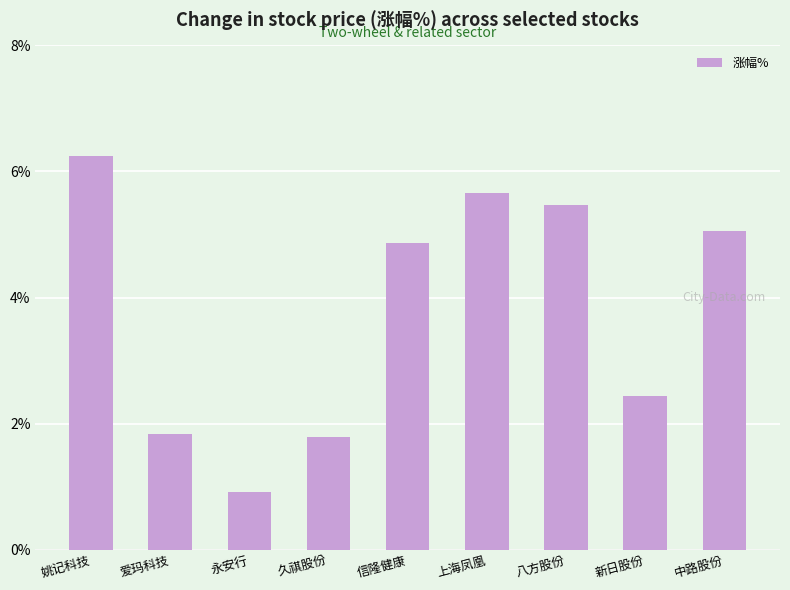

Is it true that the value at 上海凤凰 is 3.5?

False